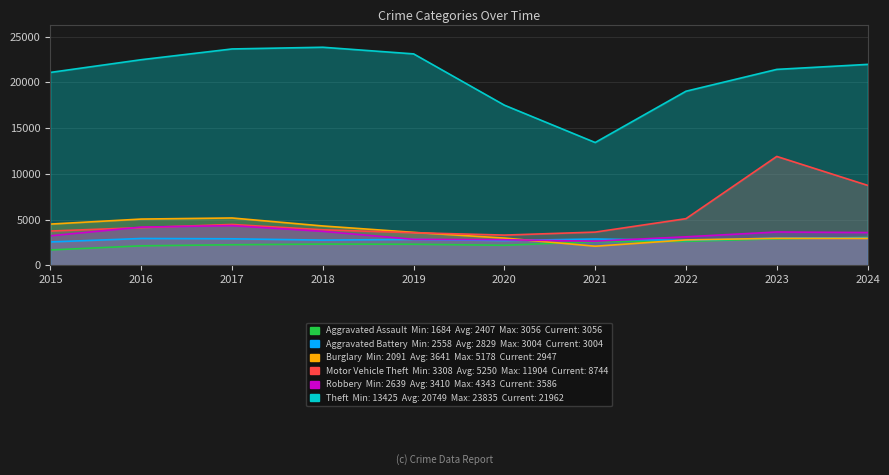

True or false: Aggravated Battery has a value of 4517 at 2020.

False